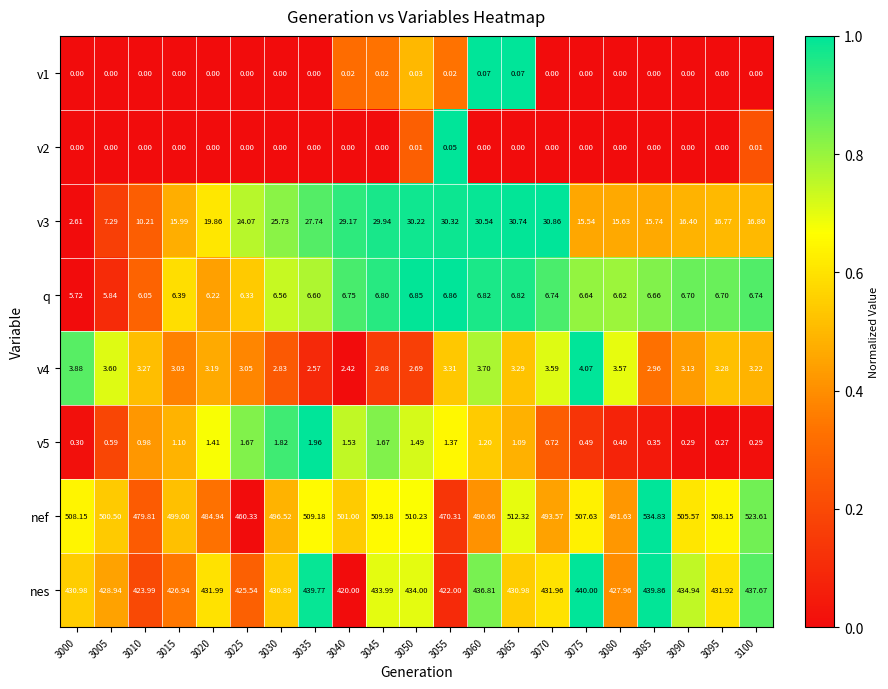

Is the value of q at 3055 greater than the value of v3 at 3065?

No